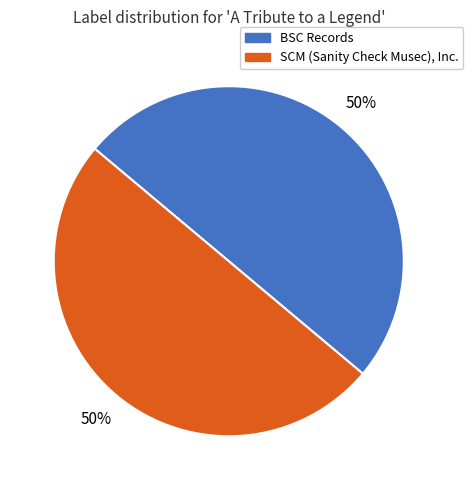

To the nearest percent, what is the average slice percentage?

50%